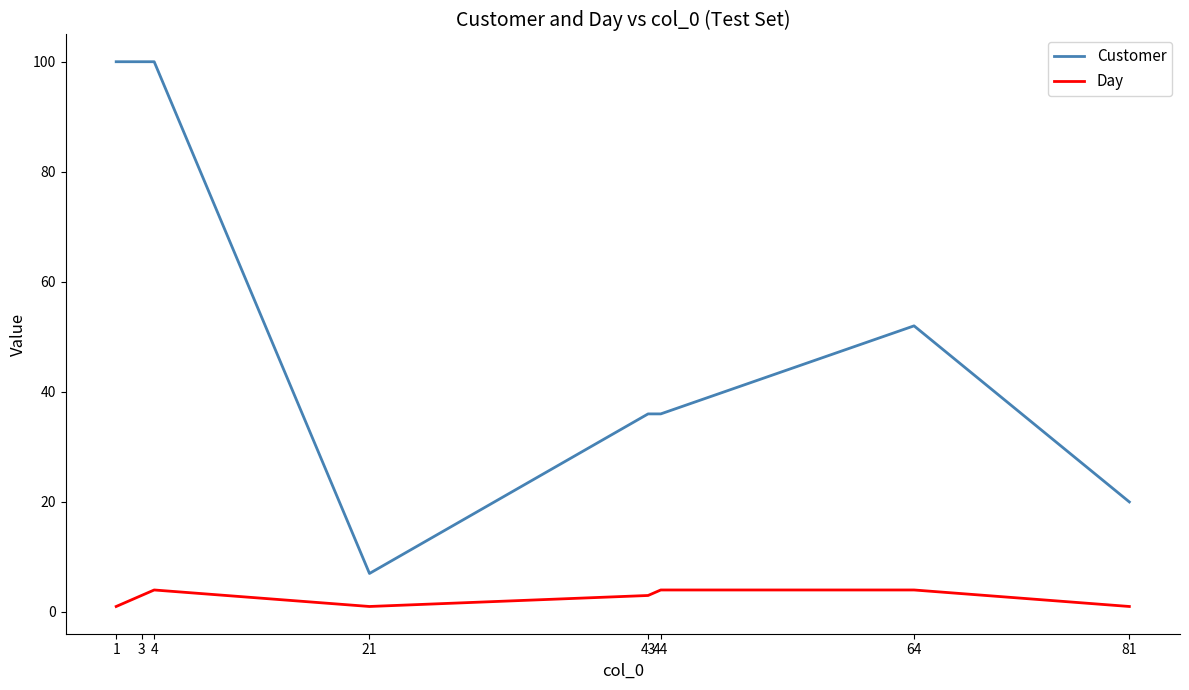

What is the difference between the maximum and minimum values in the Customer series?

93